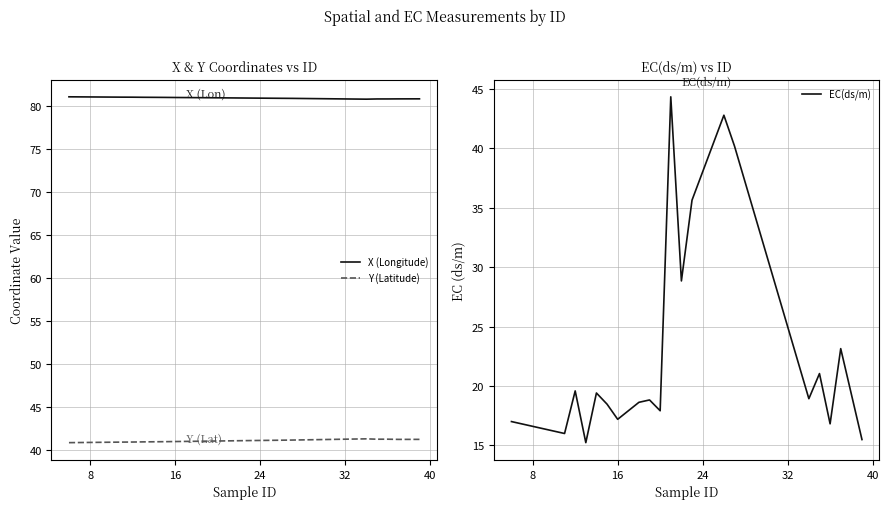

How many times do Y (Latitude) and EC(ds/m) cross each other?

4